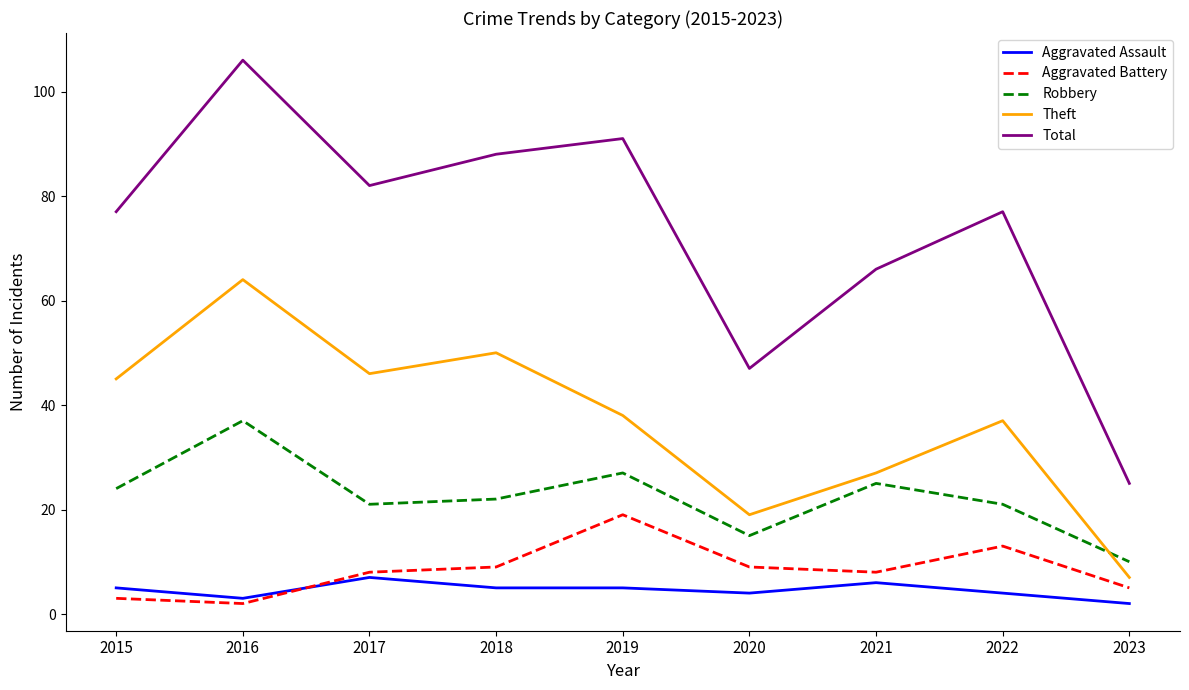

Where is the first local minimum for Robbery?

2017